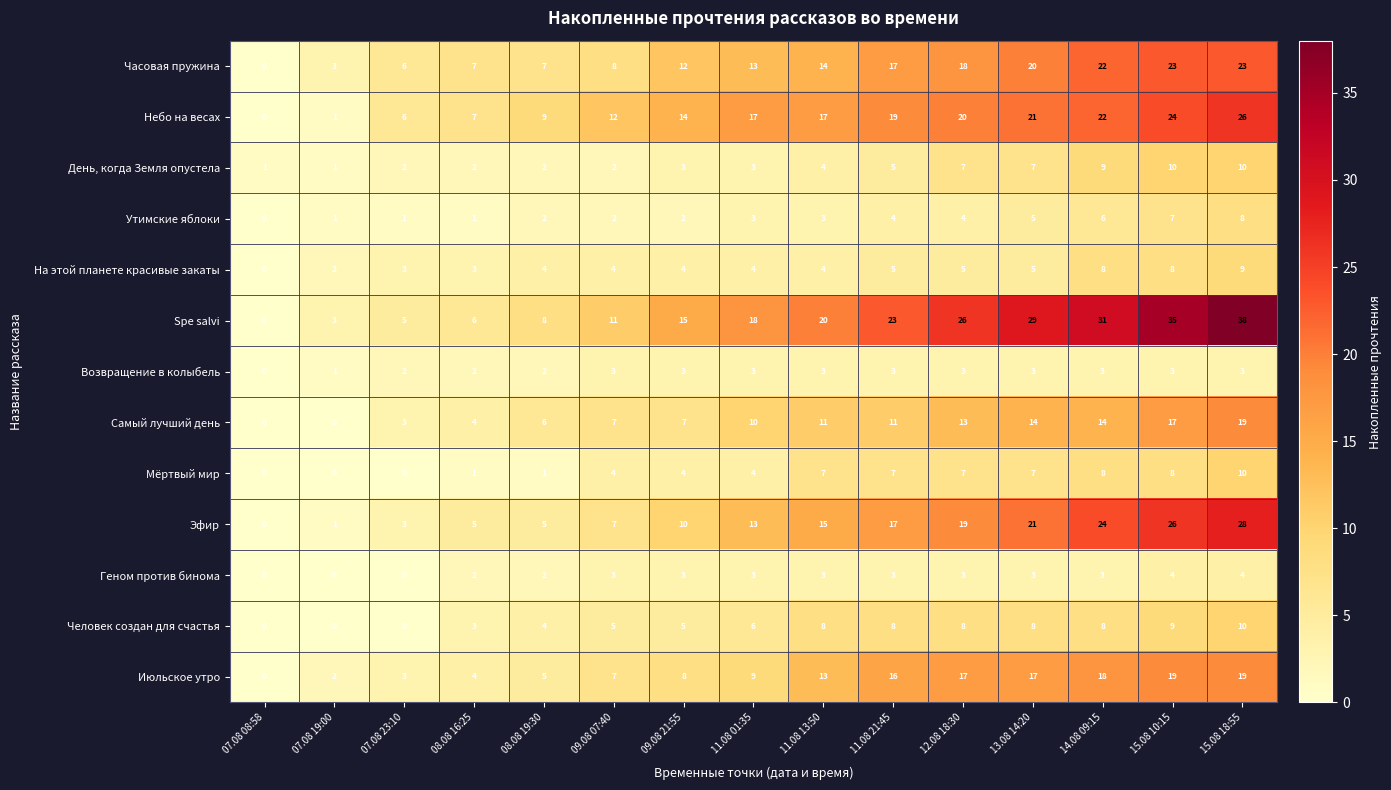

Which series changed the most between 11.08 01:35 and 13.08 14:20?

Spe salvi